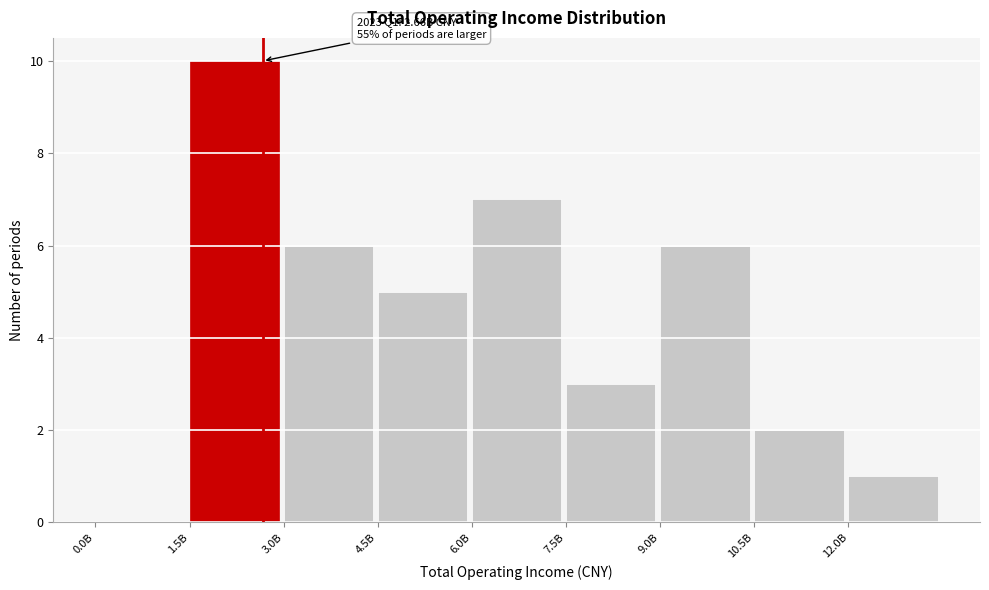

Reading left to right, what are all the values shown in this chart?

0.0B=0	1.5B=10	3.0B=6	4.5B=5	6.0B=7	7.5B=3	9.0B=6	10.5B=2	12.0B=1